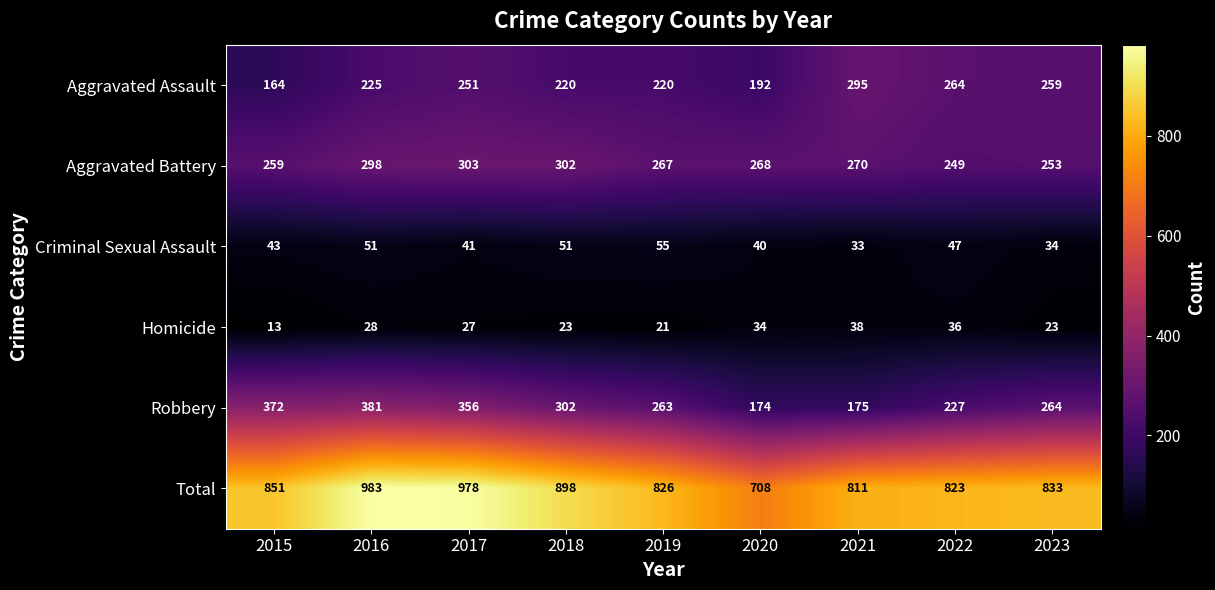

The value of Criminal Sexual Assault at 2022 is 27. True or false?

False